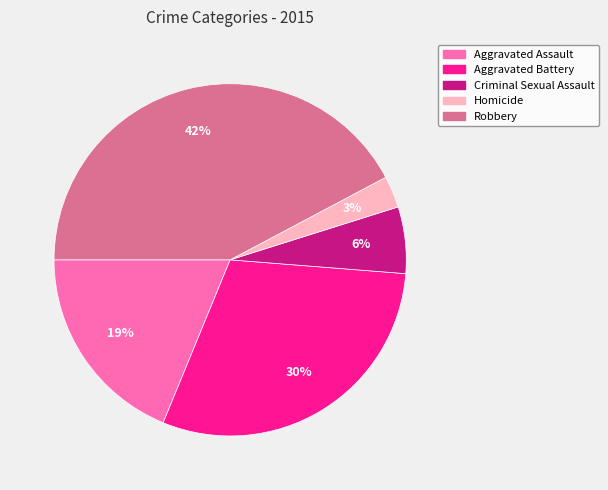

Does any single category account for the majority?

No